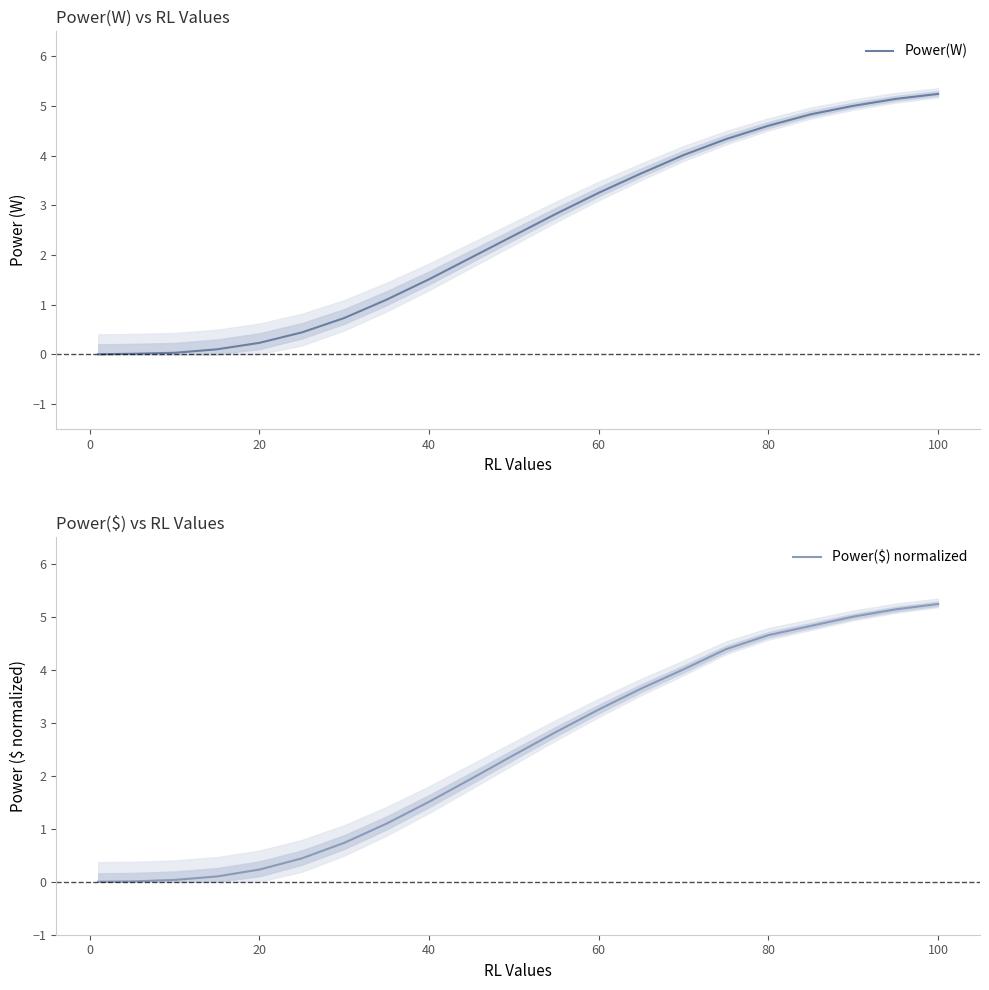

The Power(W) series shows 0.2 at 20. True or false?

True